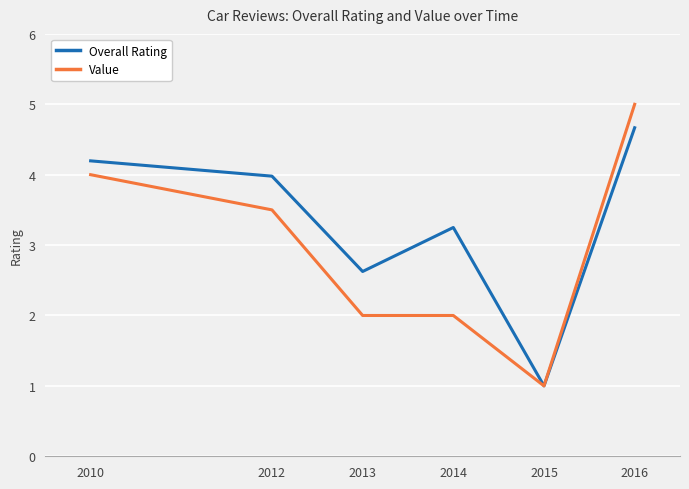

List the series in order of their peak value, highest first.

Value, Overall Rating